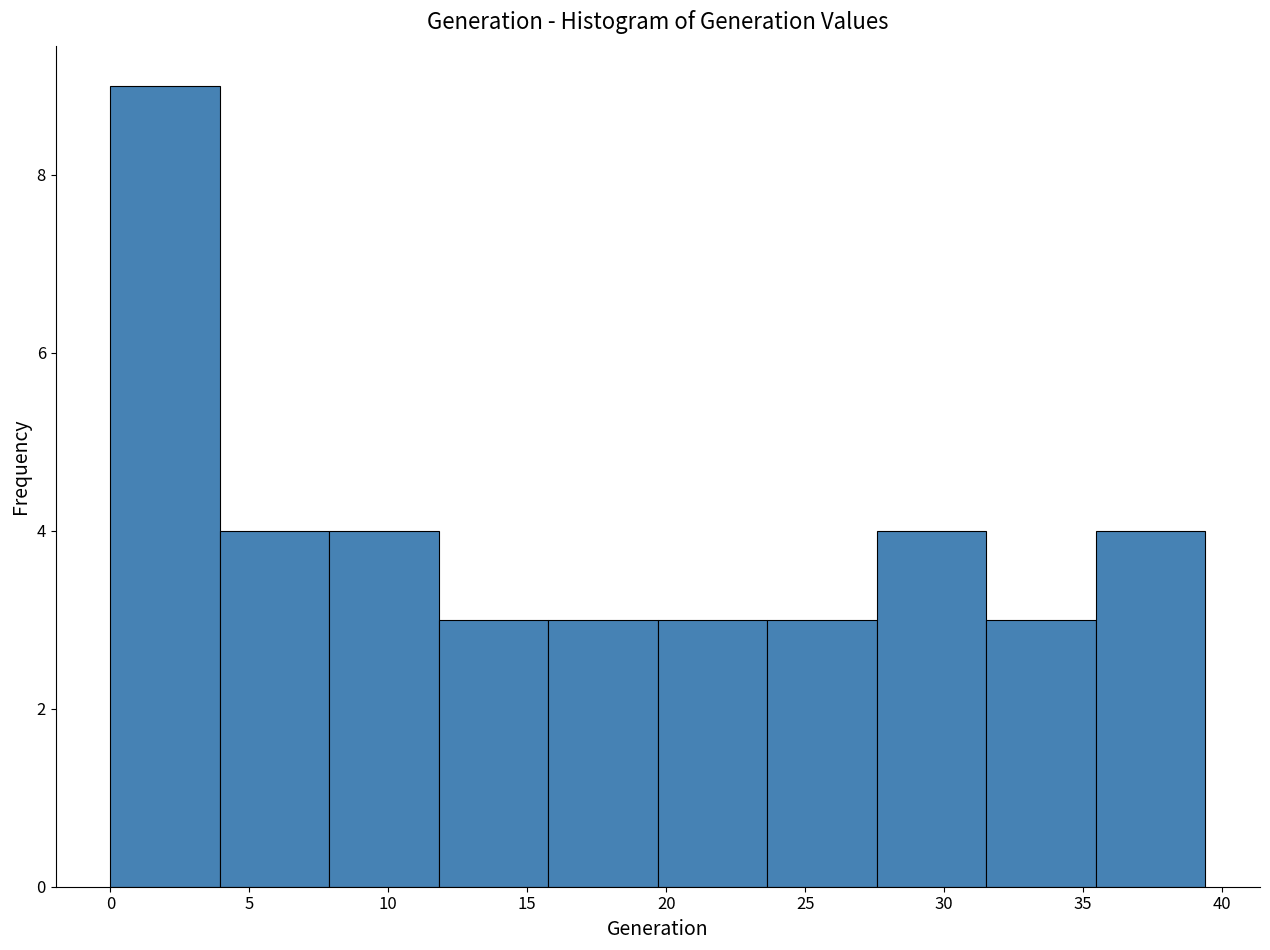

Over which range of the x-axis is the bar tallest?

0.0 to 4.0